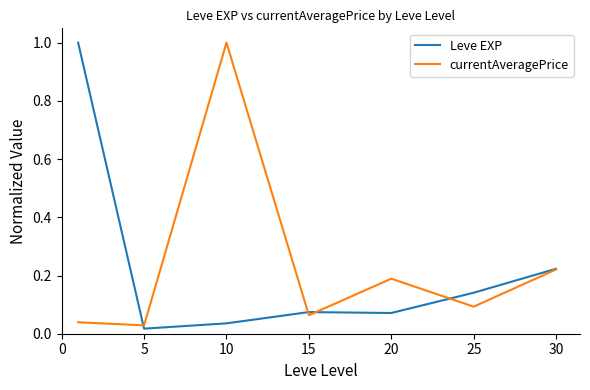

True or false: Leve EXP has more than 1 points higher than both neighbors.

False